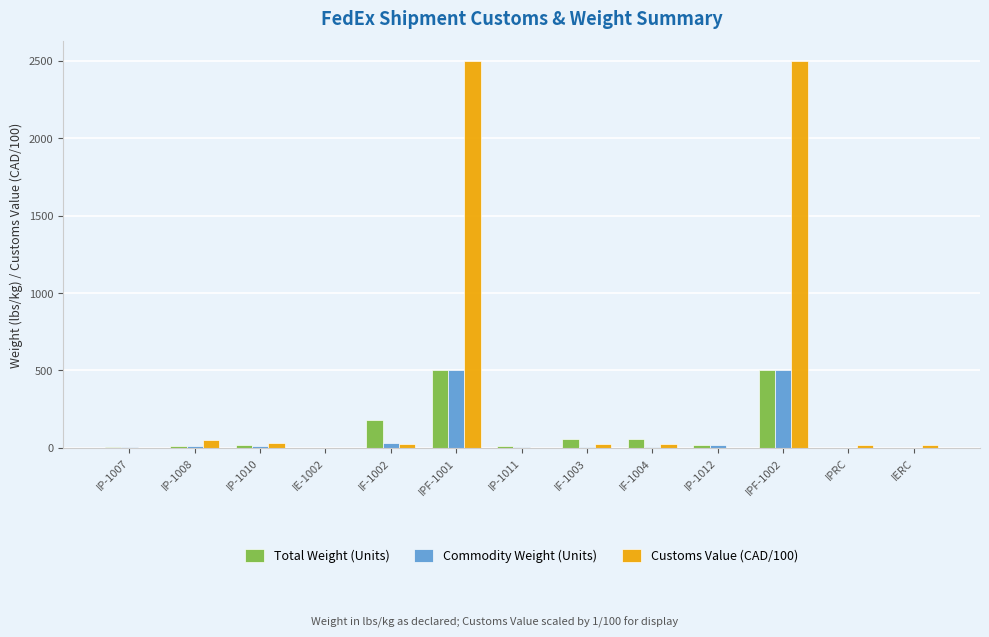

Which series has the largest total across all categories?

Customs Value (CAD/100)